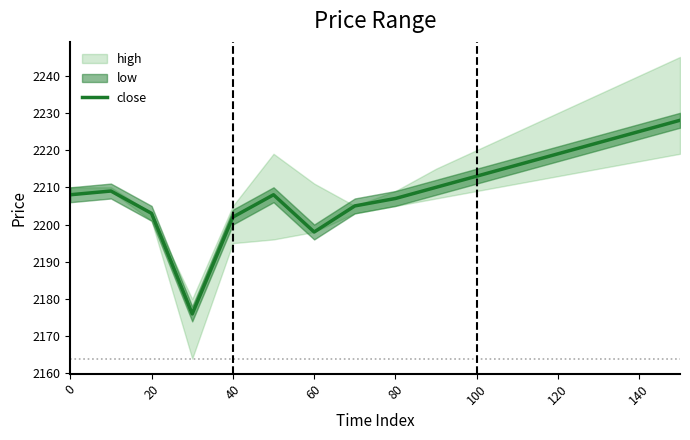

Does the chart display data point markers on the line(s)?

No